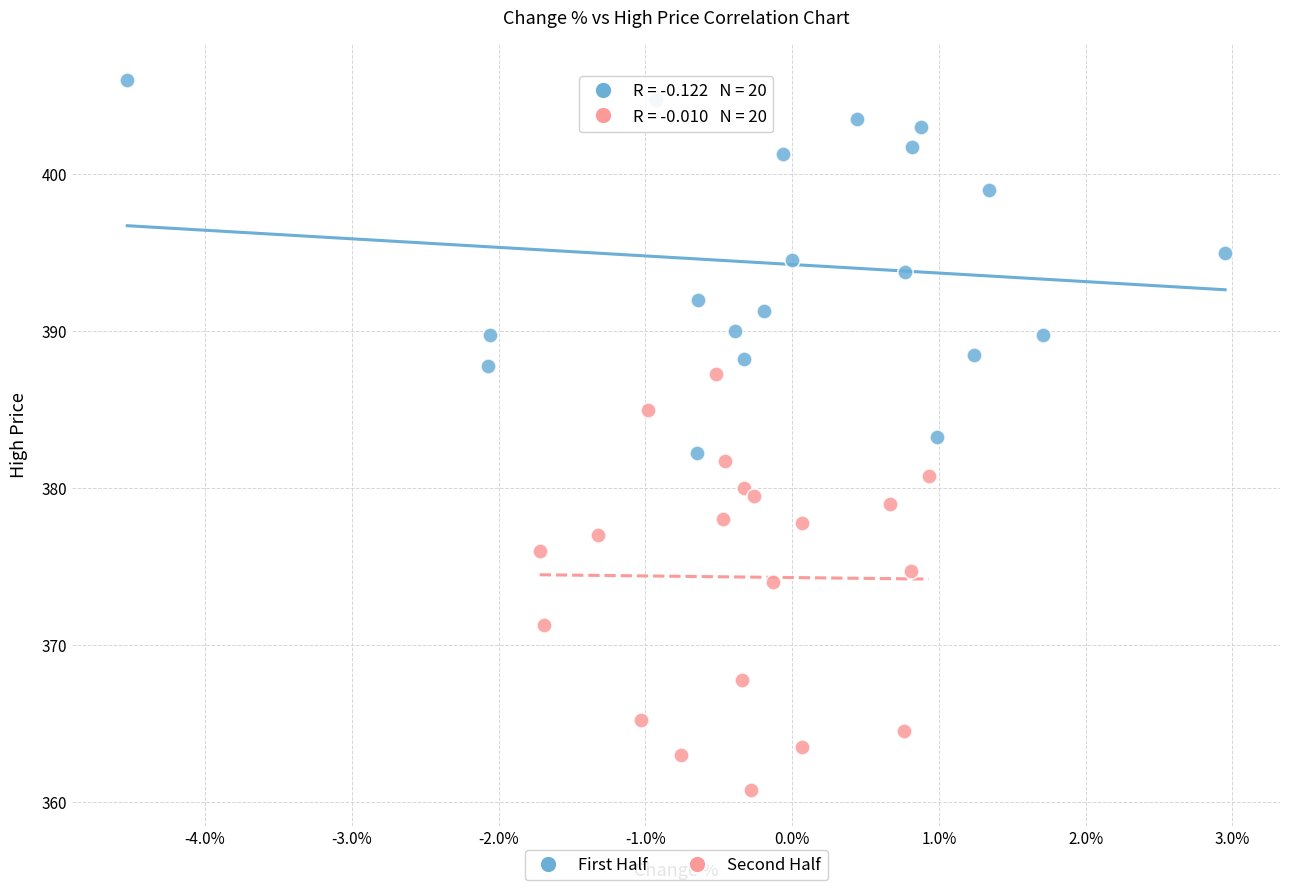

Which series reaches the maximum Y coordinate?

First Half